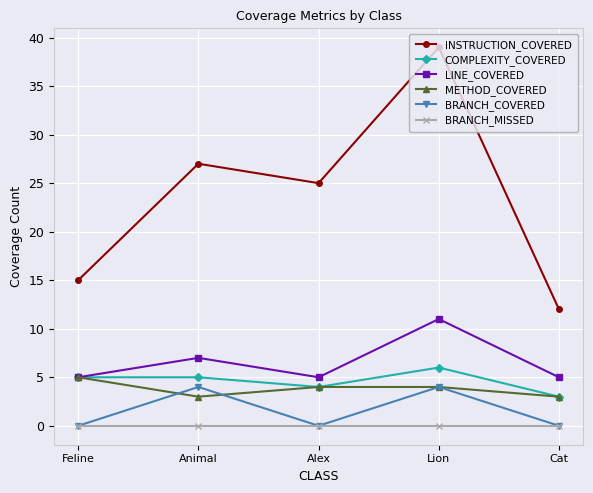

Reading left to right, list all the values displayed in this chart.

INSTRUCTION_COVERED: Feline=15	Animal=27	Alex=25	Lion=39	Cat=12
COMPLEXITY_COVERED: Feline=5	Animal=5	Alex=4	Lion=6	Cat=3
LINE_COVERED: Feline=5	Animal=7	Alex=5	Lion=11	Cat=5
METHOD_COVERED: Feline=5	Animal=3	Alex=4	Lion=4	Cat=3
BRANCH_COVERED: Feline=0	Animal=4	Alex=0	Lion=4	Cat=0
BRANCH_MISSED: Feline=0	Animal=0	Alex=0	Lion=0	Cat=0